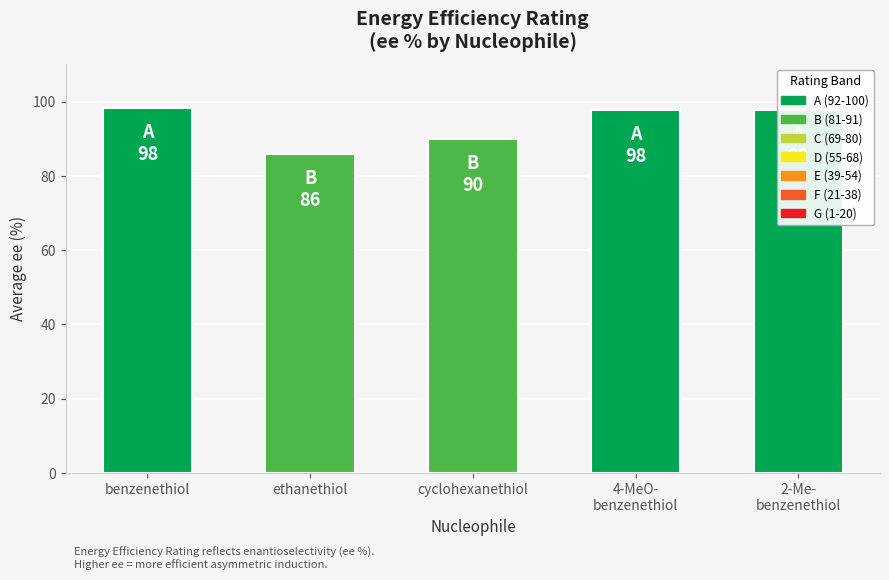

What is the value of the 1st bar from the left?

98.2